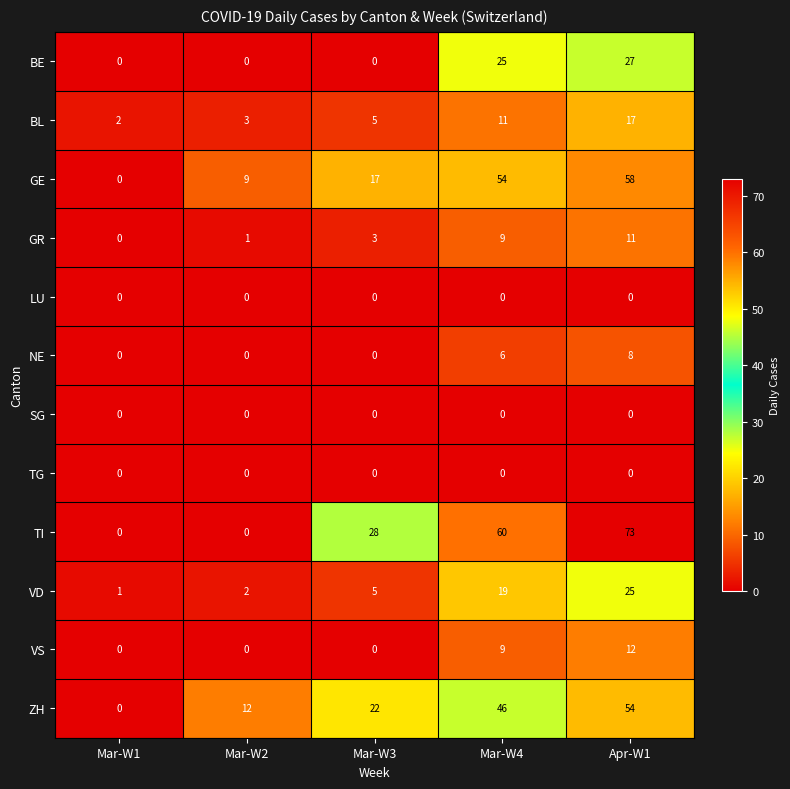

Which series has the largest total across all categories?

TI